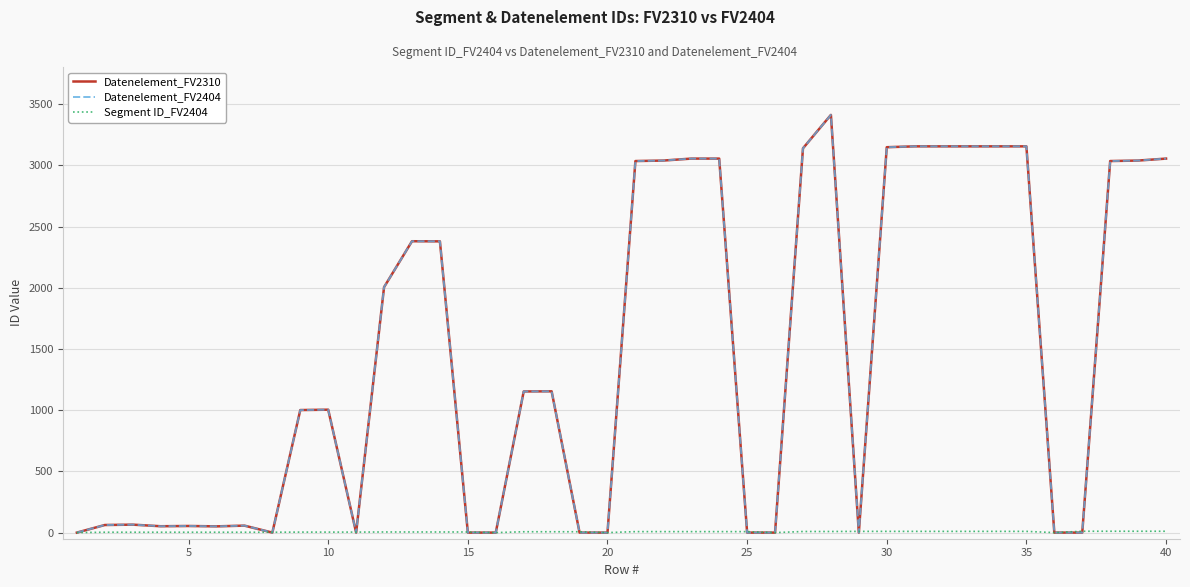

Does the chart display data point markers on the line(s)?

No